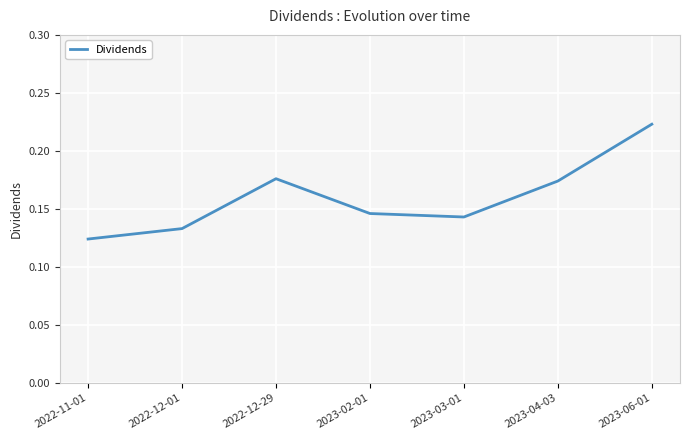

Which category has the highest value across all series?

2023-06-01